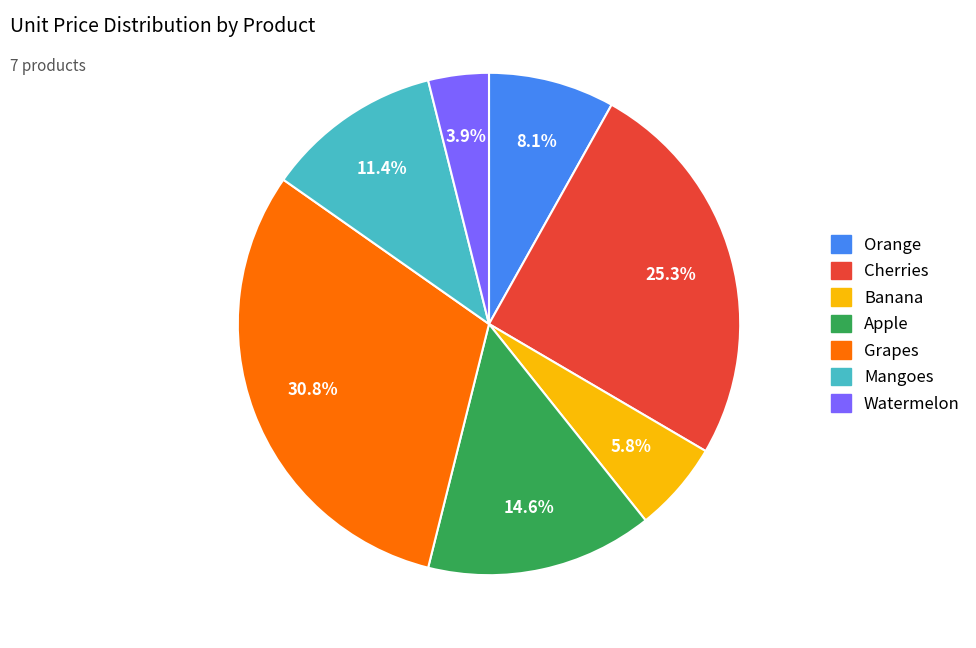

What is the ratio of the value at Cherries to the value at Mangoes?

2.2